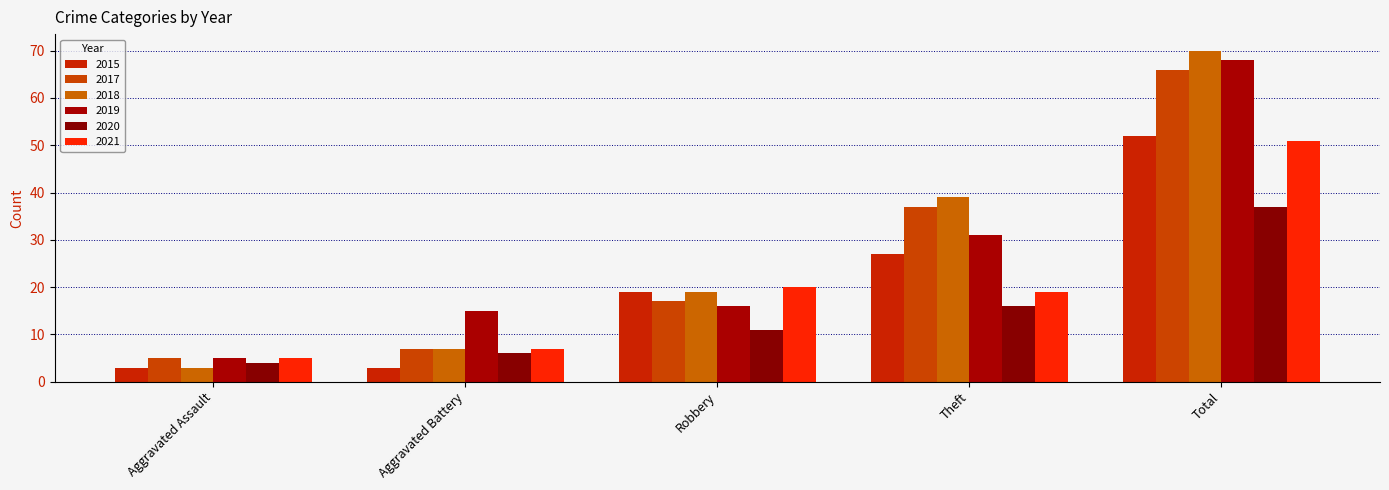

What is the approximate value of 2019 at Aggravated Battery, to the nearest 10?

20